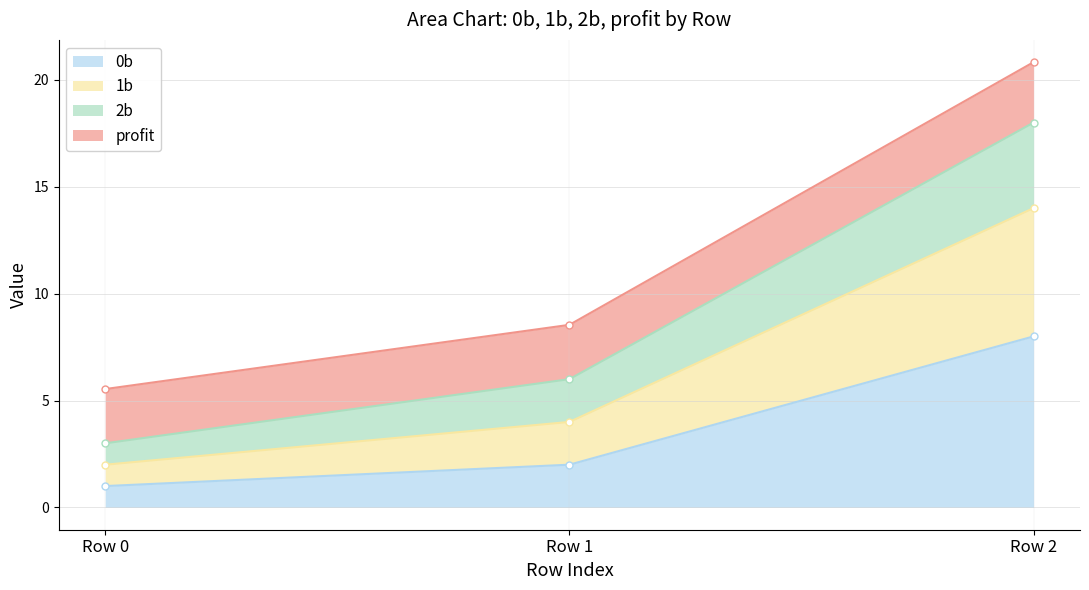

Which series has the largest range (max minus min)?

2b